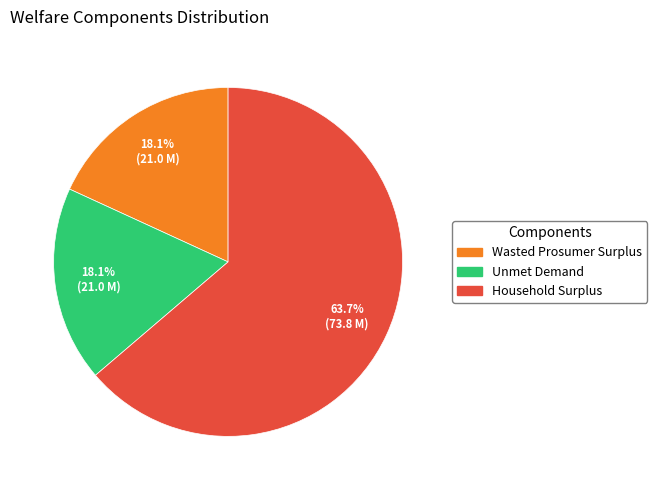

To the nearest percent, what is the difference between the largest and smallest slice percentages?

46%